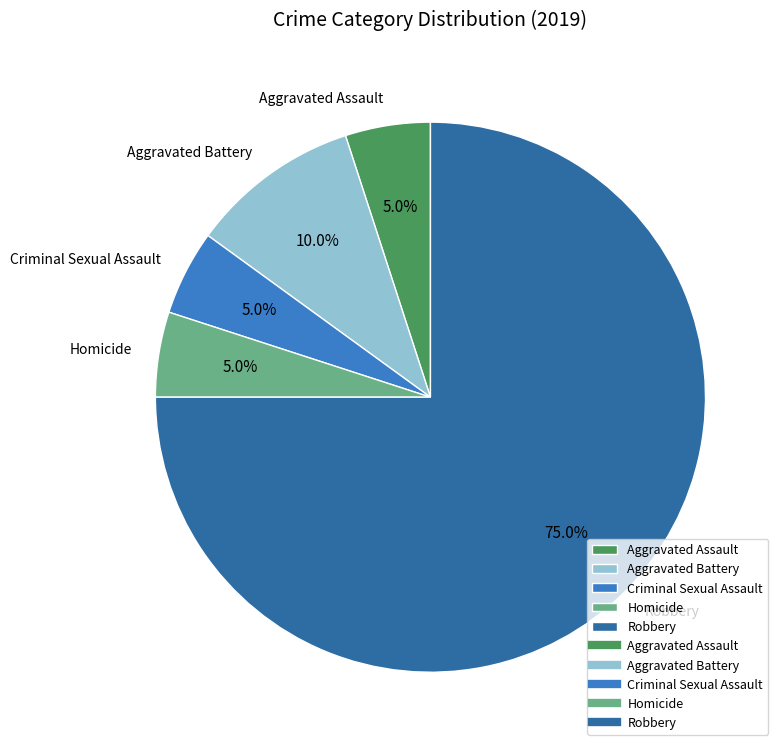

Approximately how many times larger is the value at Homicide compared to Aggravated Battery?

0.5